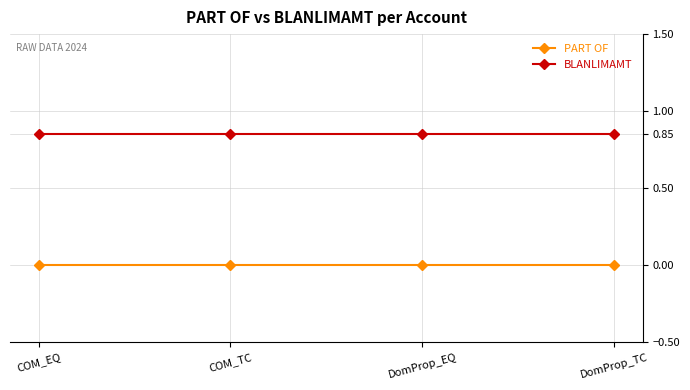

Is it true that PART OF equals 0.0 at COM_TC?

True